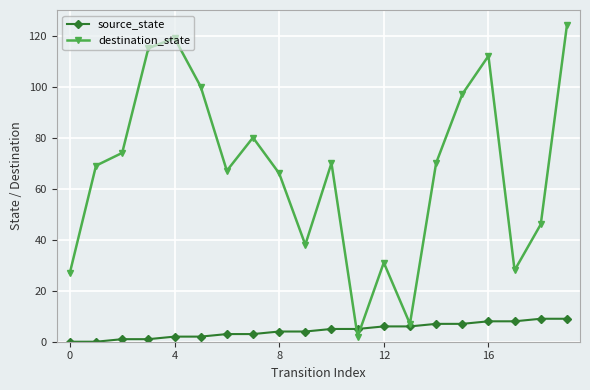

True or false: destination_state has more than 0 interior local peaks.

True